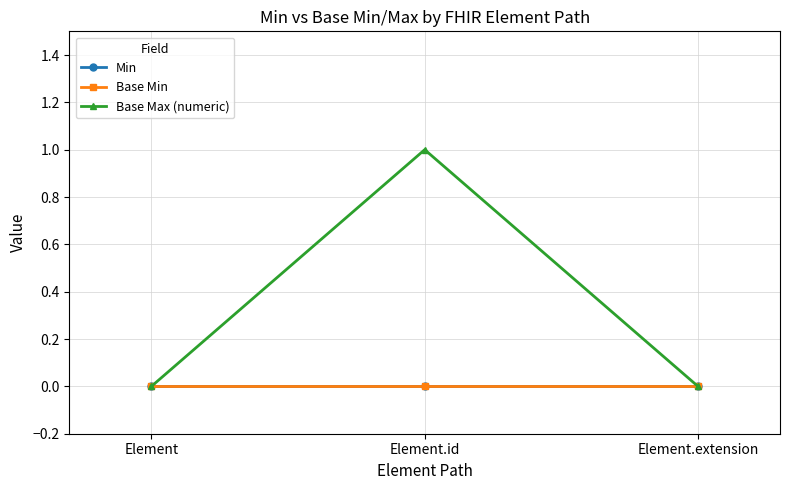

Is this an area chart (filled region under the line)?

No